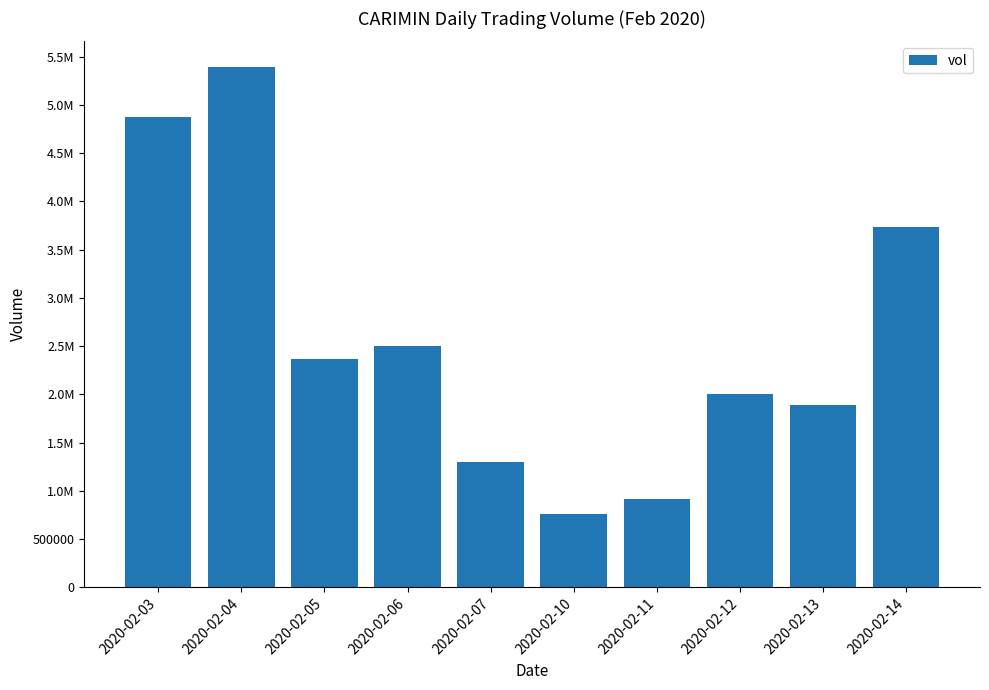

Reading right to left, what are all the values shown in this chart?

3734800	1893300	2000400	910700	756500	1302900	2496600	2367300	5388100	4874700